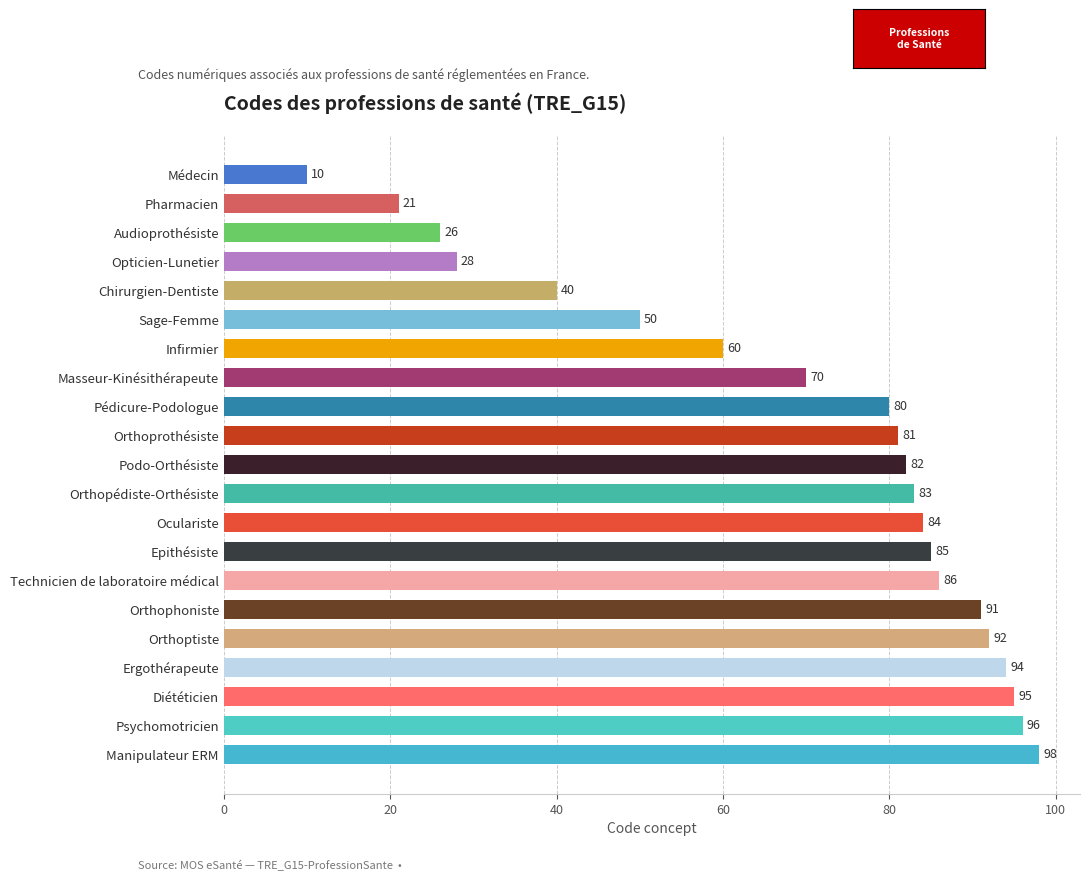

What is the ratio of the value at Orthoptiste to the value at Audioprothésiste?

3.5